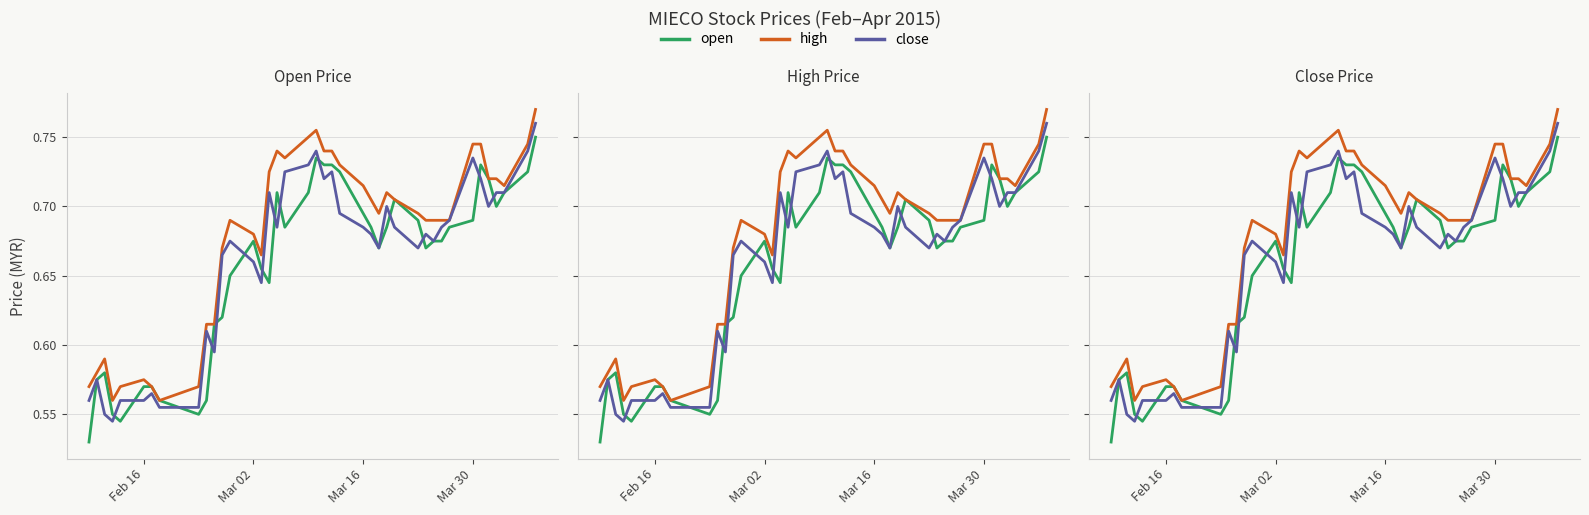

Does the chart have visible grid lines?

Yes